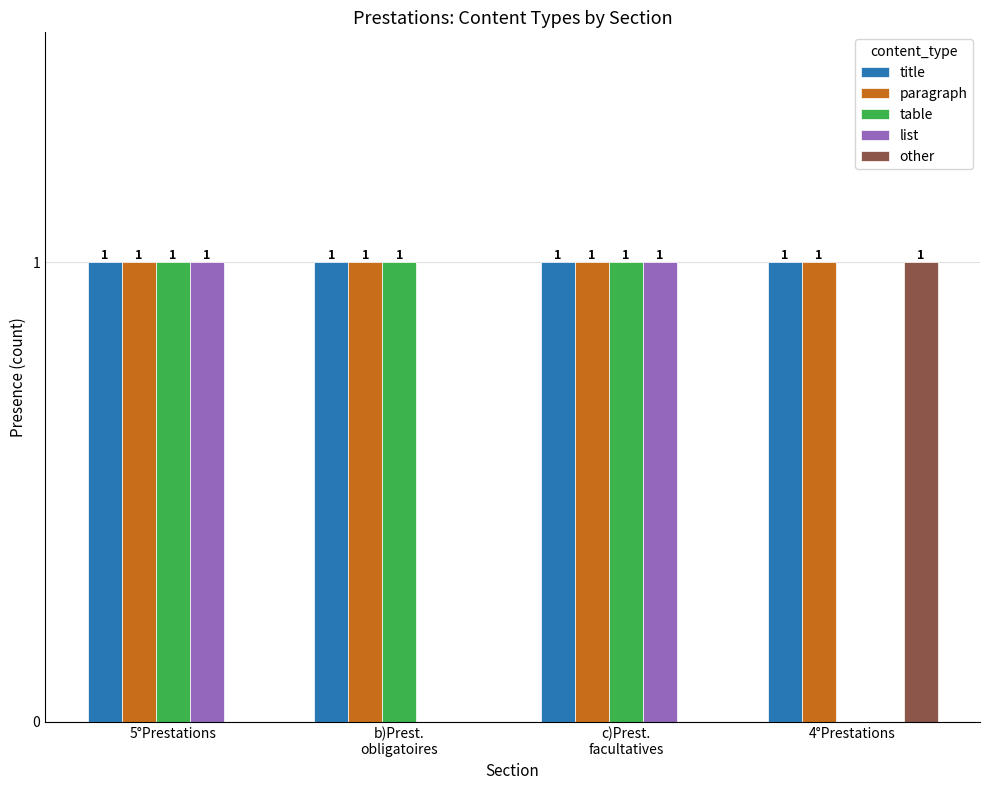

Reading right to left, what are all the values shown in this chart?

title: 1	1	1	1
paragraph: 1	1	1	1
table: 0	1	1	1
list: 0	1	0	1
other: 1	0	0	0